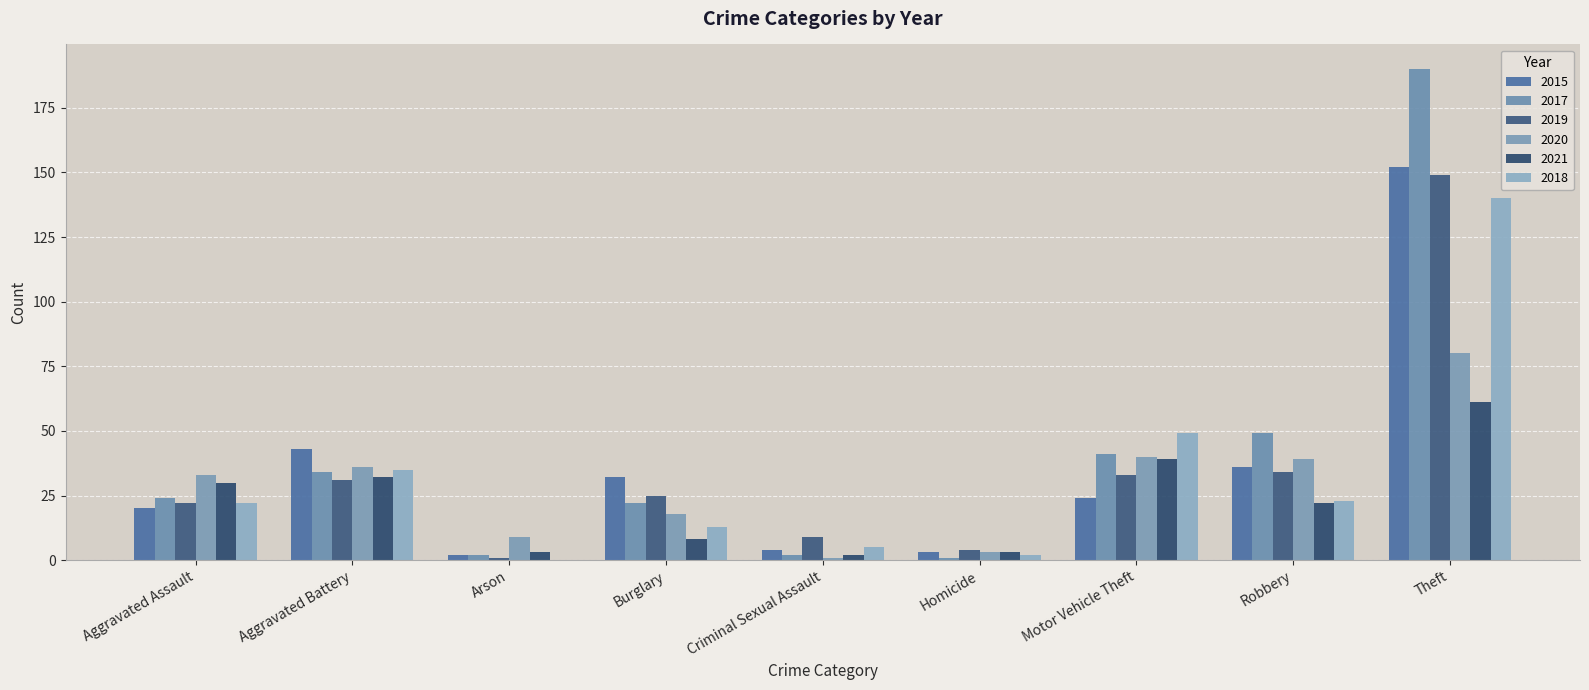

How many groups of bars are there?

9